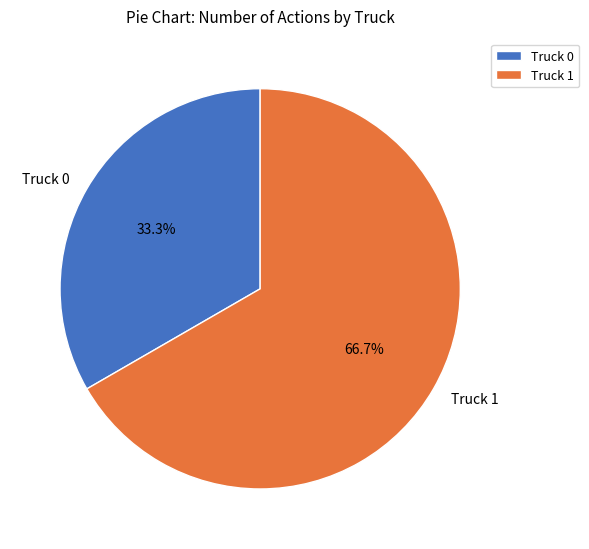

To the nearest percent, what is the average slice percentage?

50%